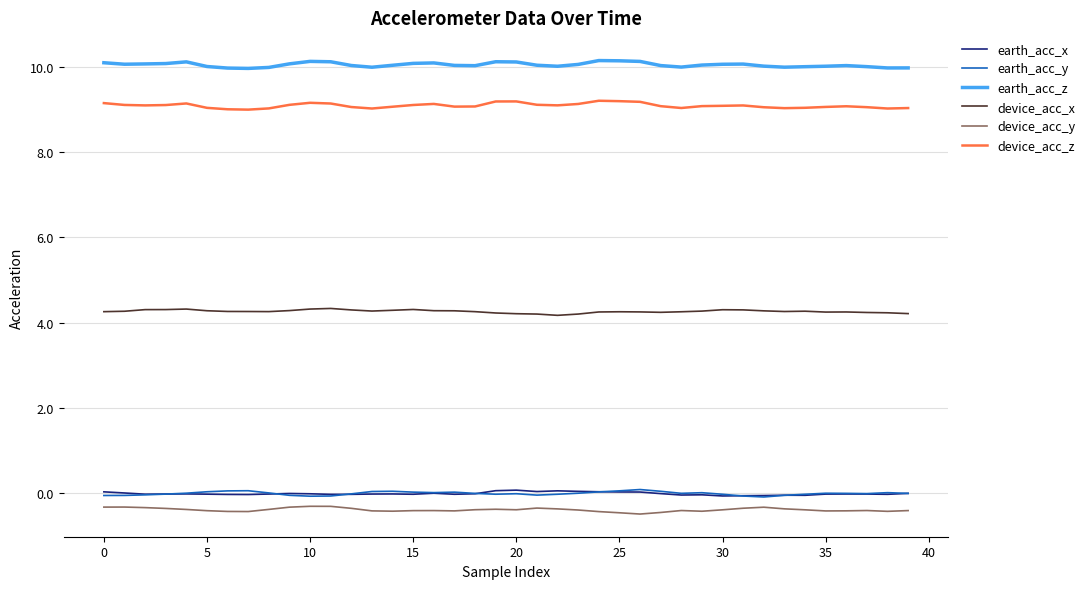

What is the minimum value for device_acc_z?

9.0